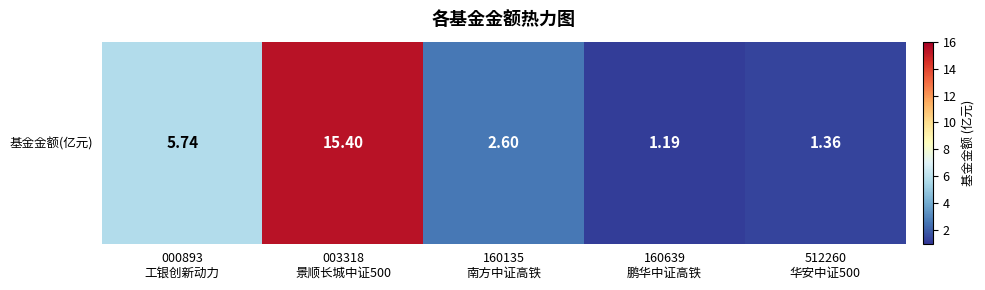

Rank the categories by value from lowest to highest.

160639
鹏华中证高铁, 512260
华安中证500, 160135
南方中证高铁, 000893
工银创新动力, 003318
景顺长城中证500